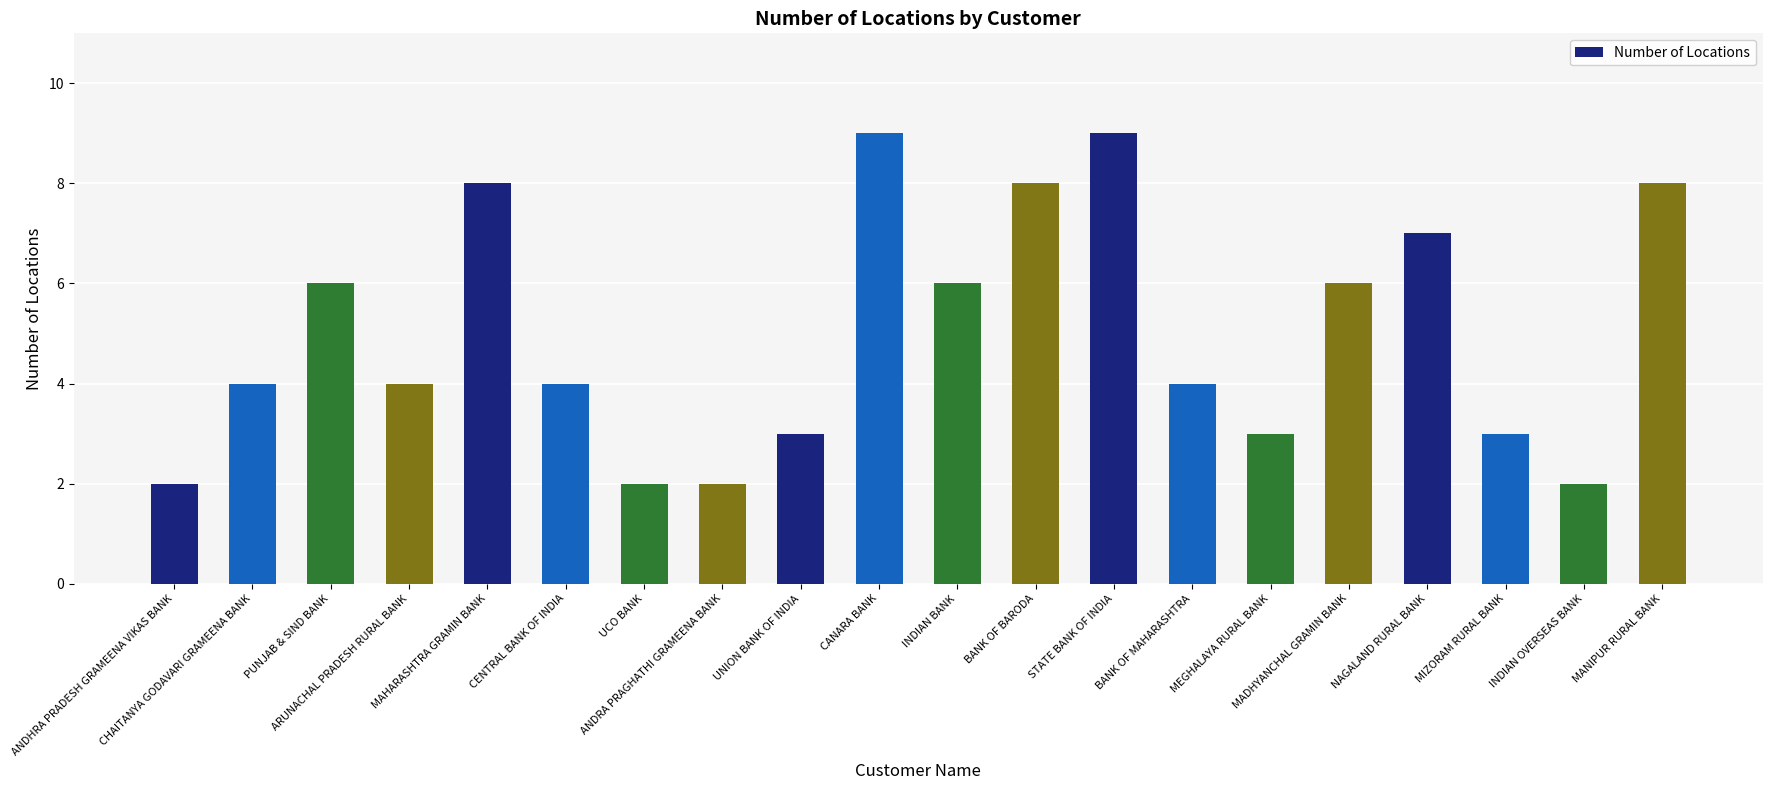

Read the value at PUNJAB & SIND BANK.

6